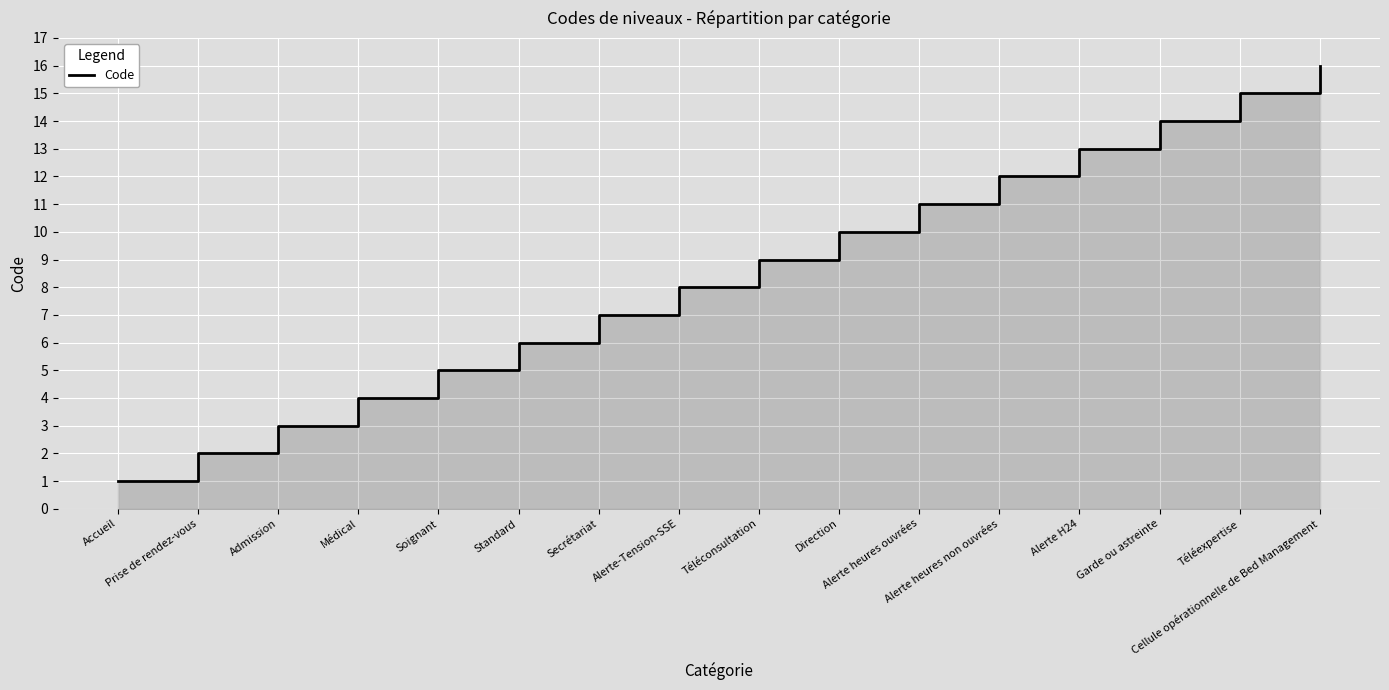

What is the smallest value displayed?

1